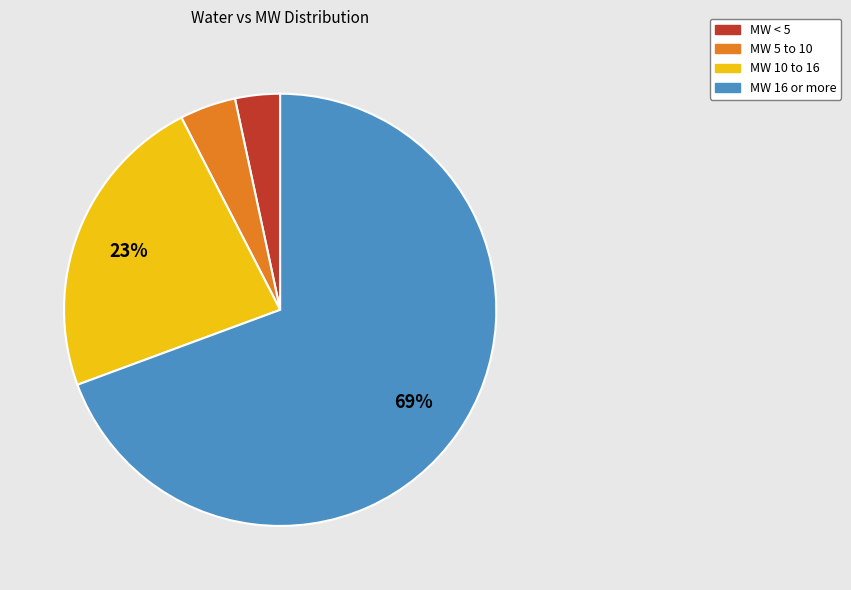

Between MW 10 to 16 and MW 16 or more, which is larger?

MW 16 or more